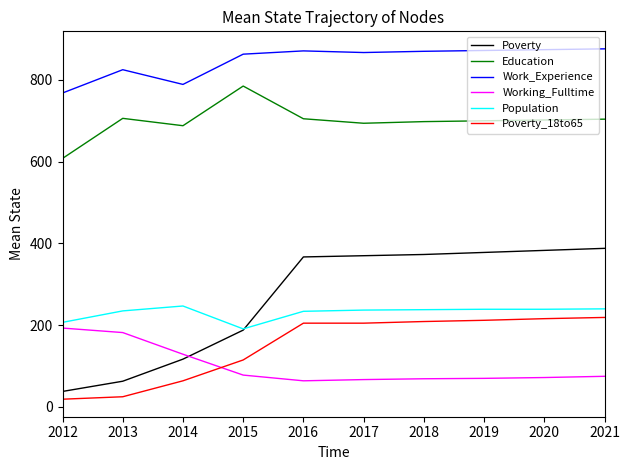

What is the spread (max minus min) of values at 2014?

725